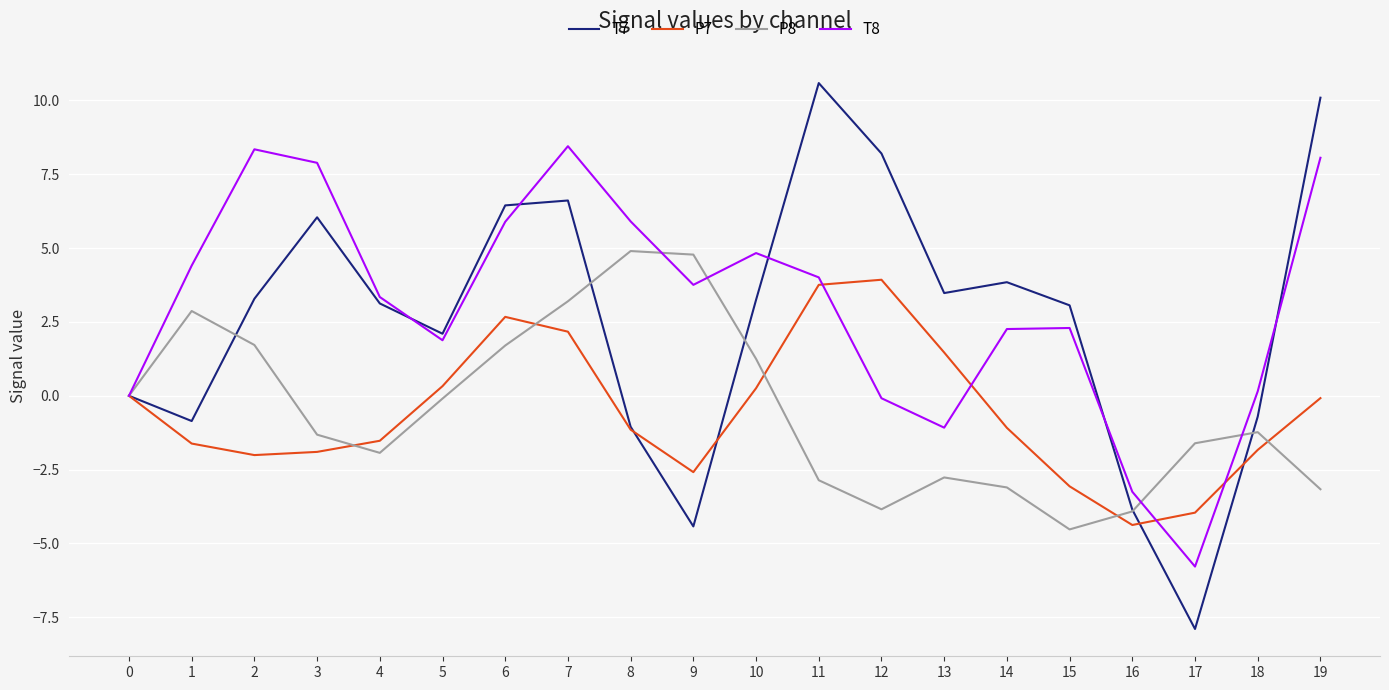

The value of P8 at 4 is -1.3. True or false?

False